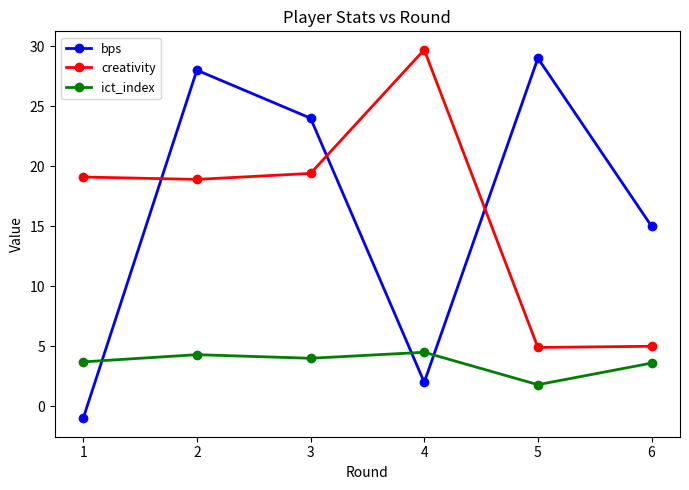

The creativity series shows 6.4 at 4. True or false?

False